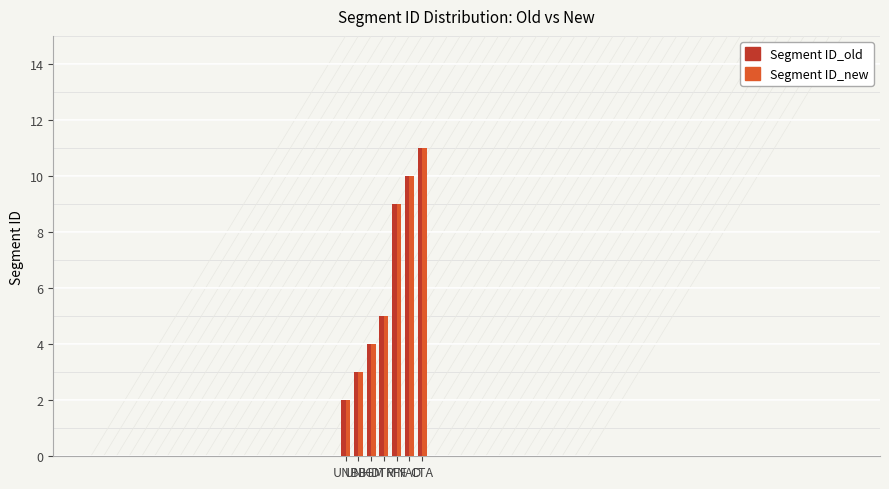

What is the greatest value displayed?

11